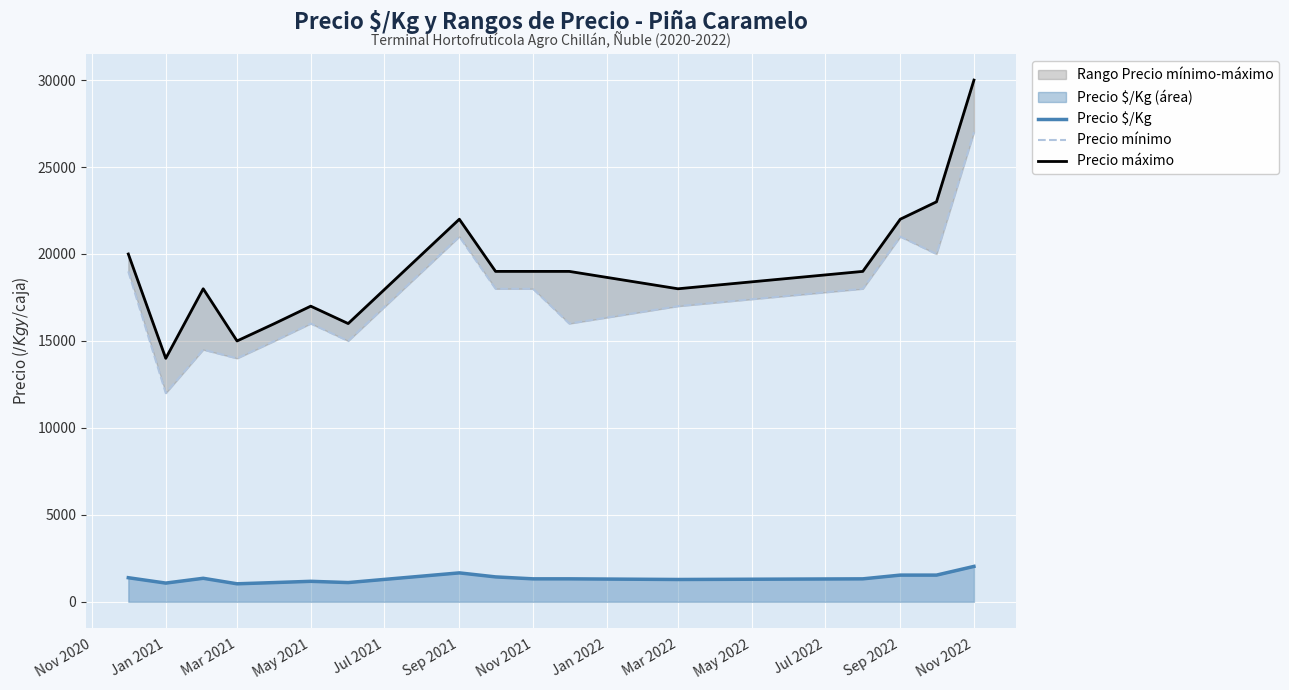

What is the lowest value of the Precio $/Kg series?

1036